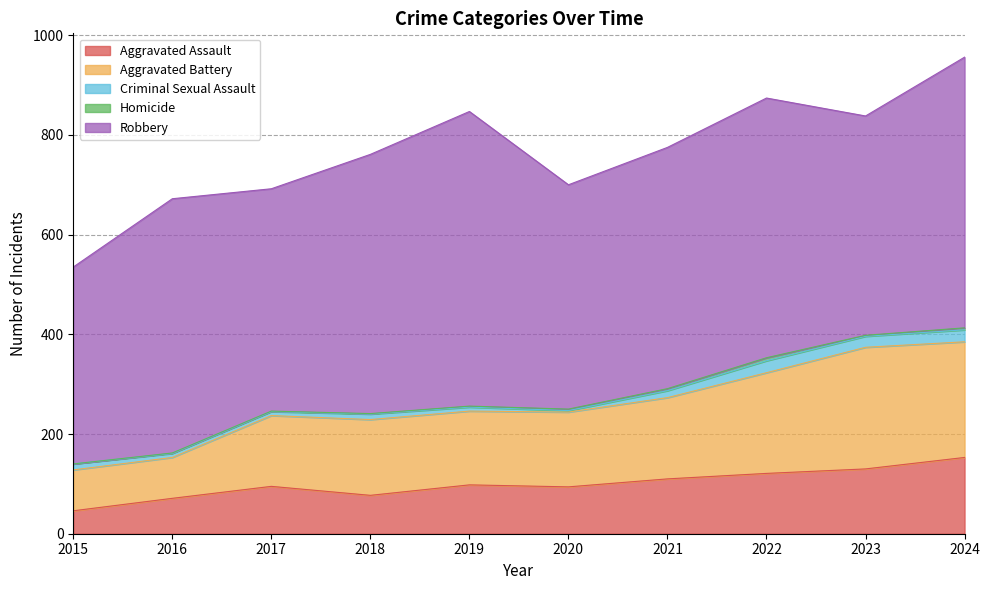

What is the average value of the Criminal Sexual Assault series?

13